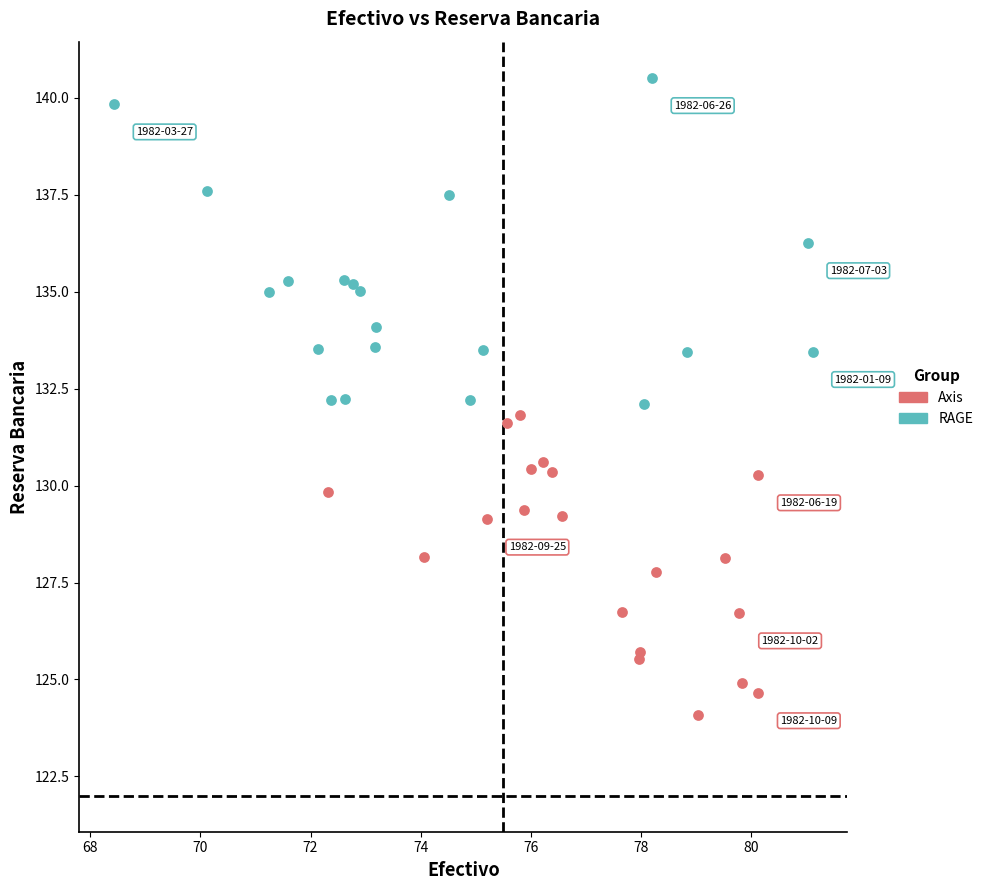

Which series has the widest spread of Y values?

RAGE